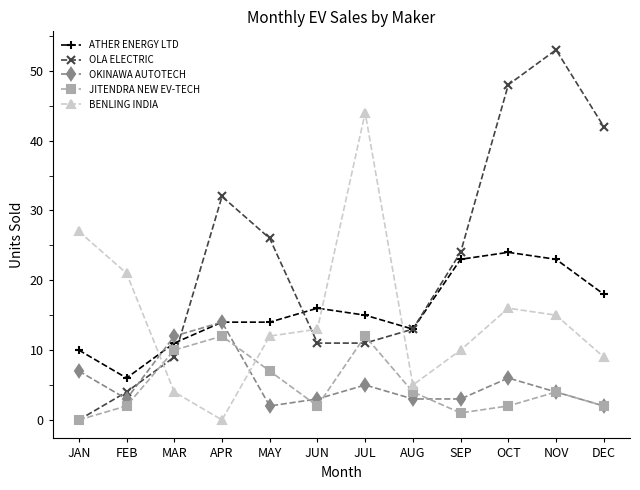

What position from the left is SEP?

9